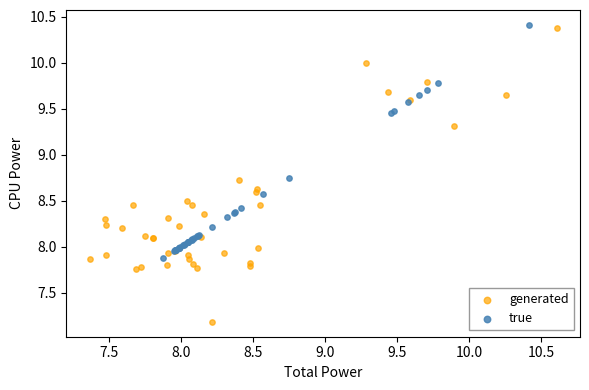

Which series contains the highest Y value?

true